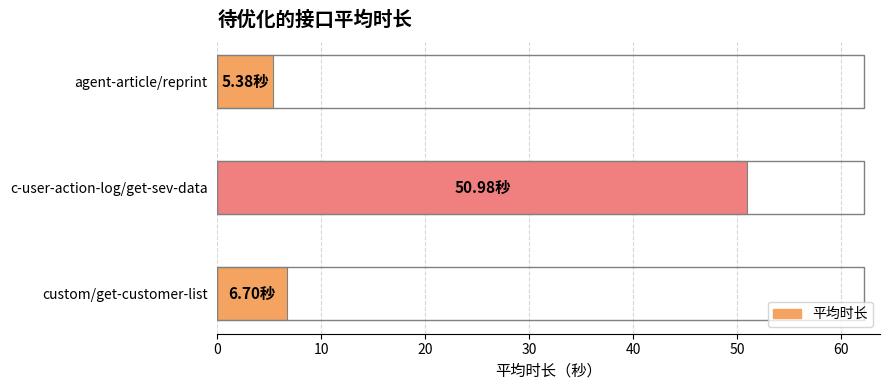

Rank the categories by value from highest to lowest.

c-user-action-log/get-sev-data, custom/get-customer-list, agent-article/reprint